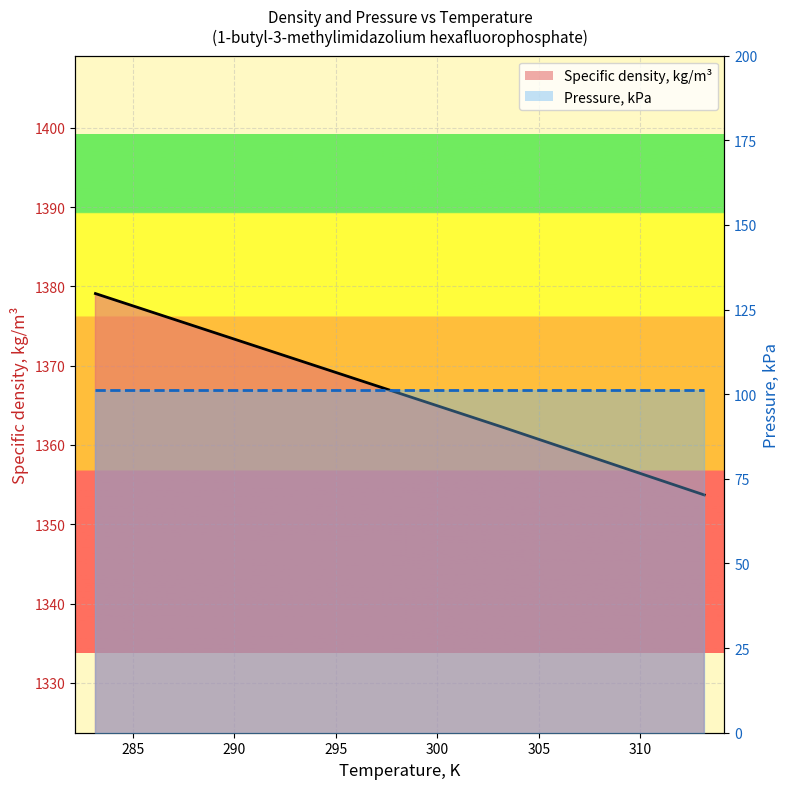

Which series has the largest total across all categories?

Specific density, kg/m³ (line)